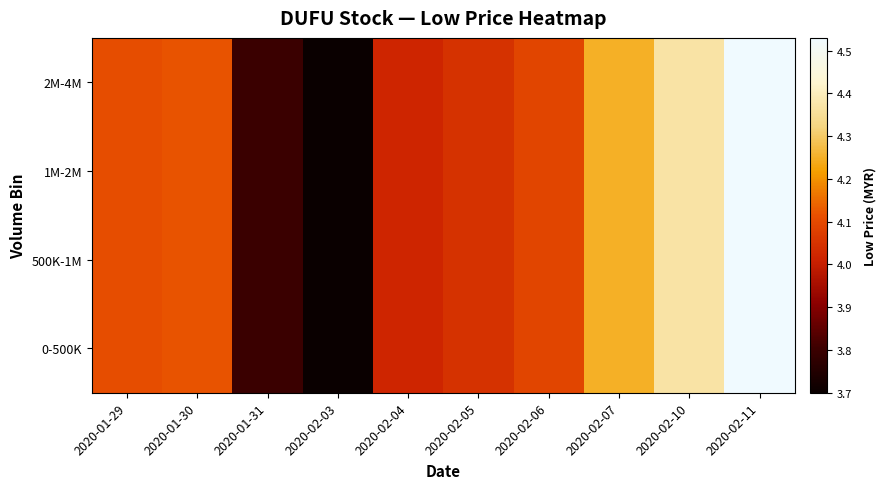

Which has a higher value, 2020-02-05 or 2020-02-07?

2020-02-07